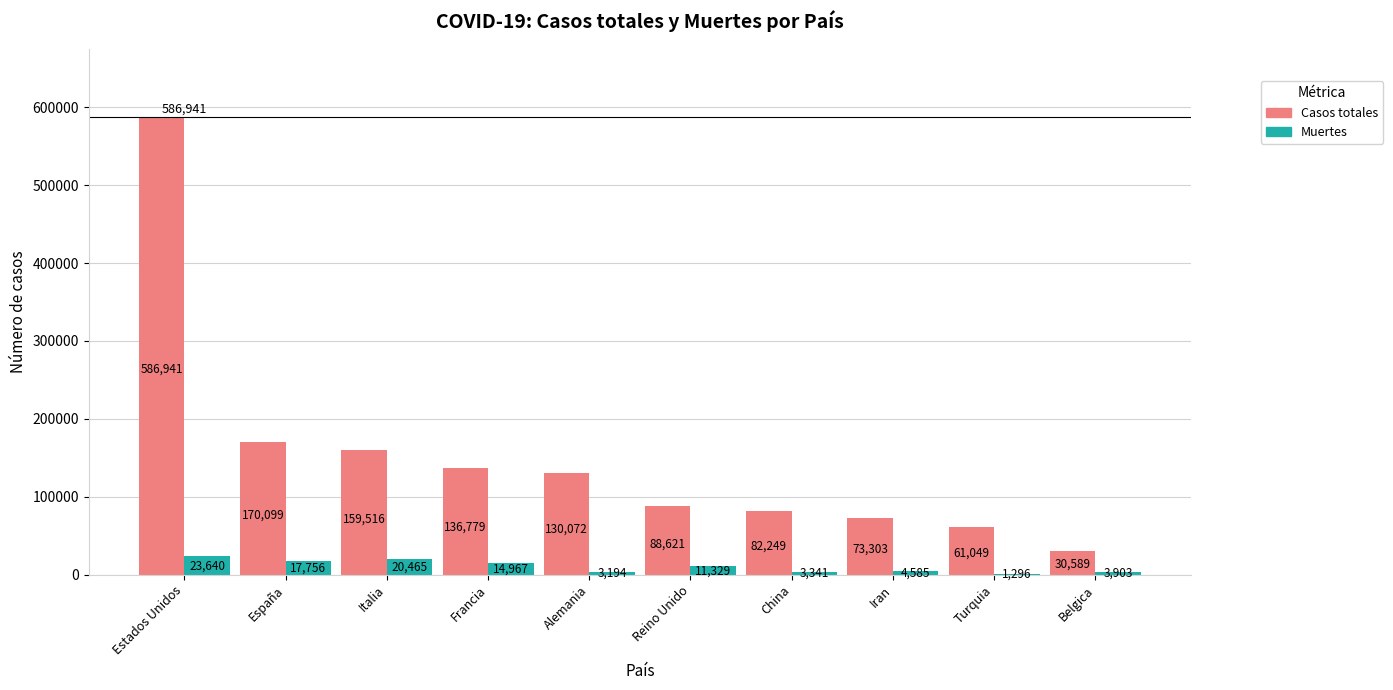

What is the sum of the Muertes values at China and Alemania?

6535